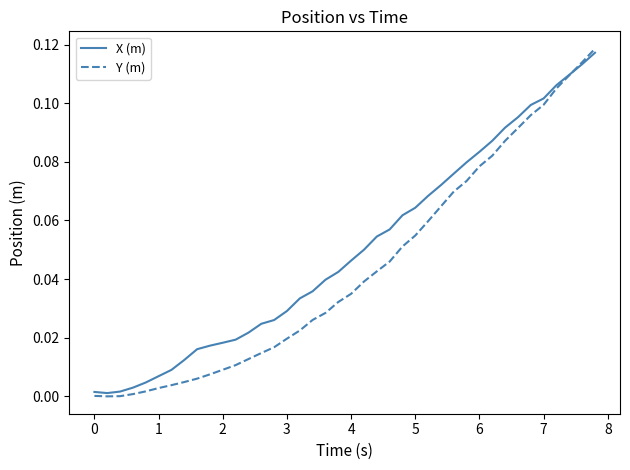

Which series has the largest total across all categories?

X (m)